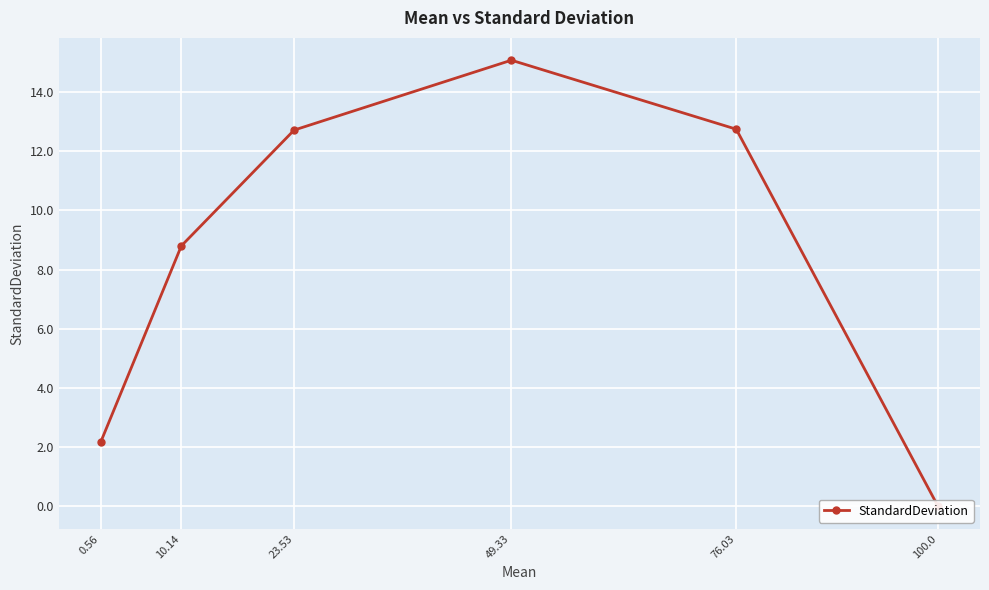

What is the sum of the values at 49.33 and 100.0?

15.1